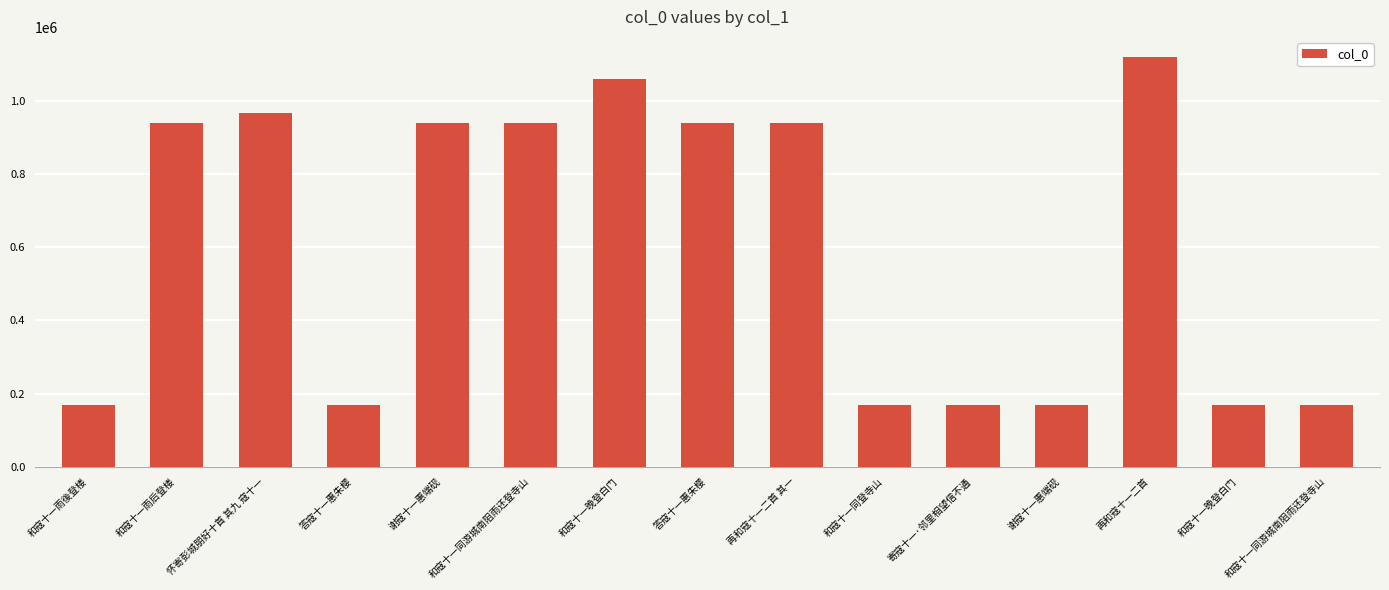

Reading left to right, transcribe all the data shown in this chart.

169546	939827	966986	169558	940194	939826	1058832	940029	939731	168840	169497	168474	1119059	168835	168841